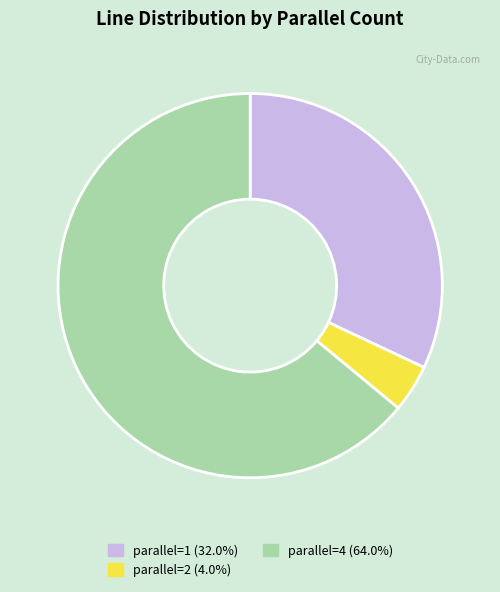

Is there any slice that represents more than half of the pie?

Yes